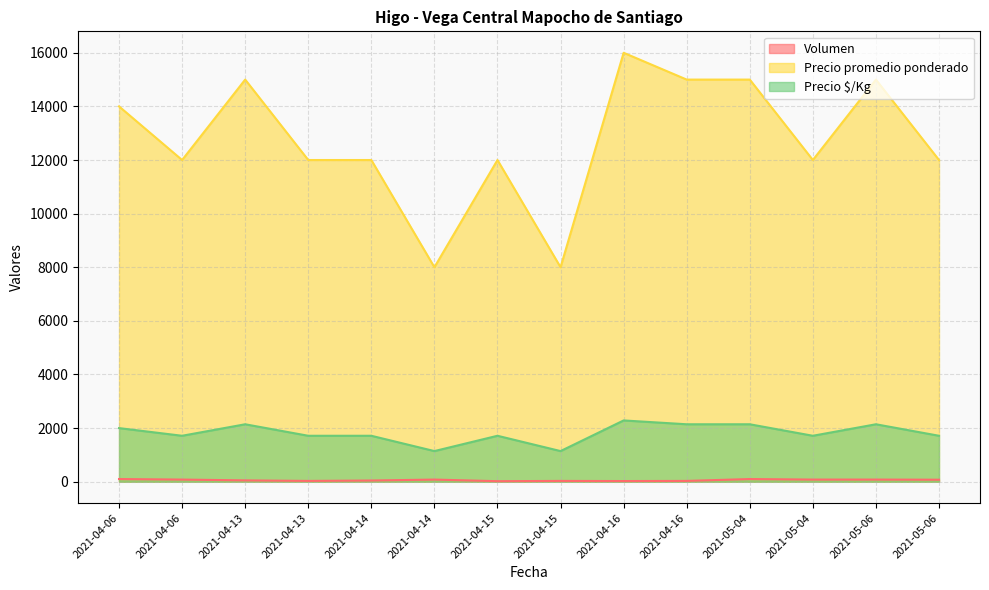

Which series has the largest total across all categories?

Precio promedio ponderado